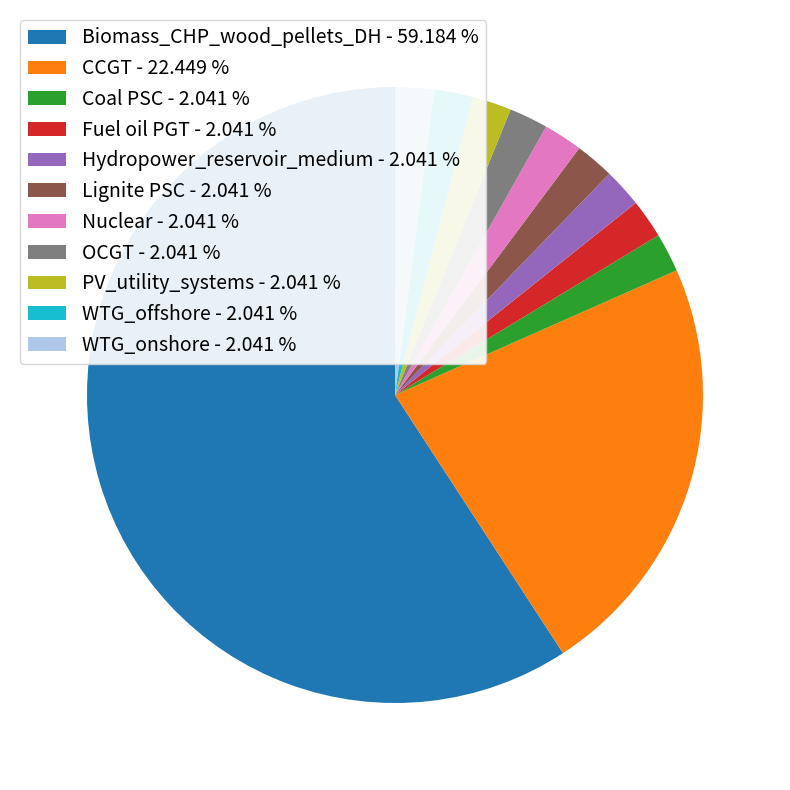

What is the ratio of the value at Biomass_CHP_wood_pellets_DH - 59.184 % to the value at PV_utility_systems - 2.041 %?

29.0